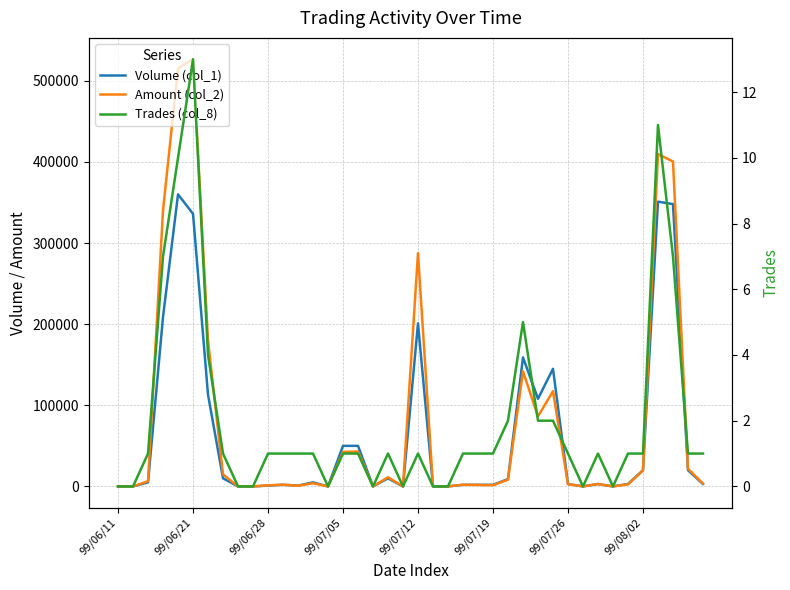

At how many categories does at least one series exceed 291482?

5